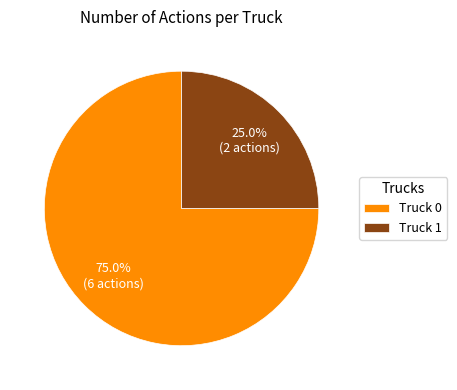

To the nearest percent, what is the difference between the largest and smallest slice percentages?

50%